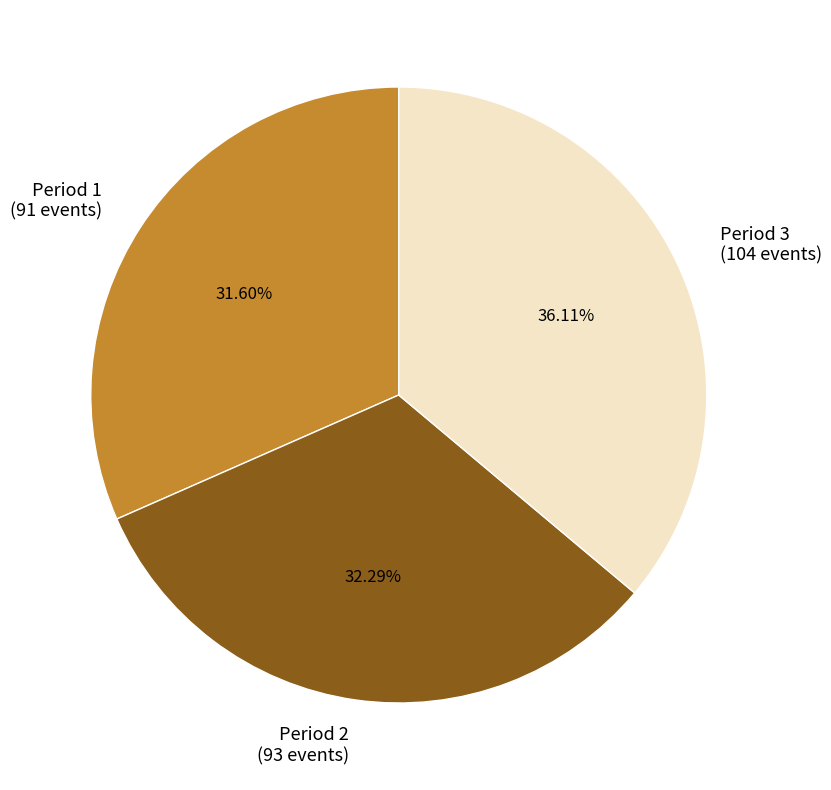

Count the number of slices in the pie.

3